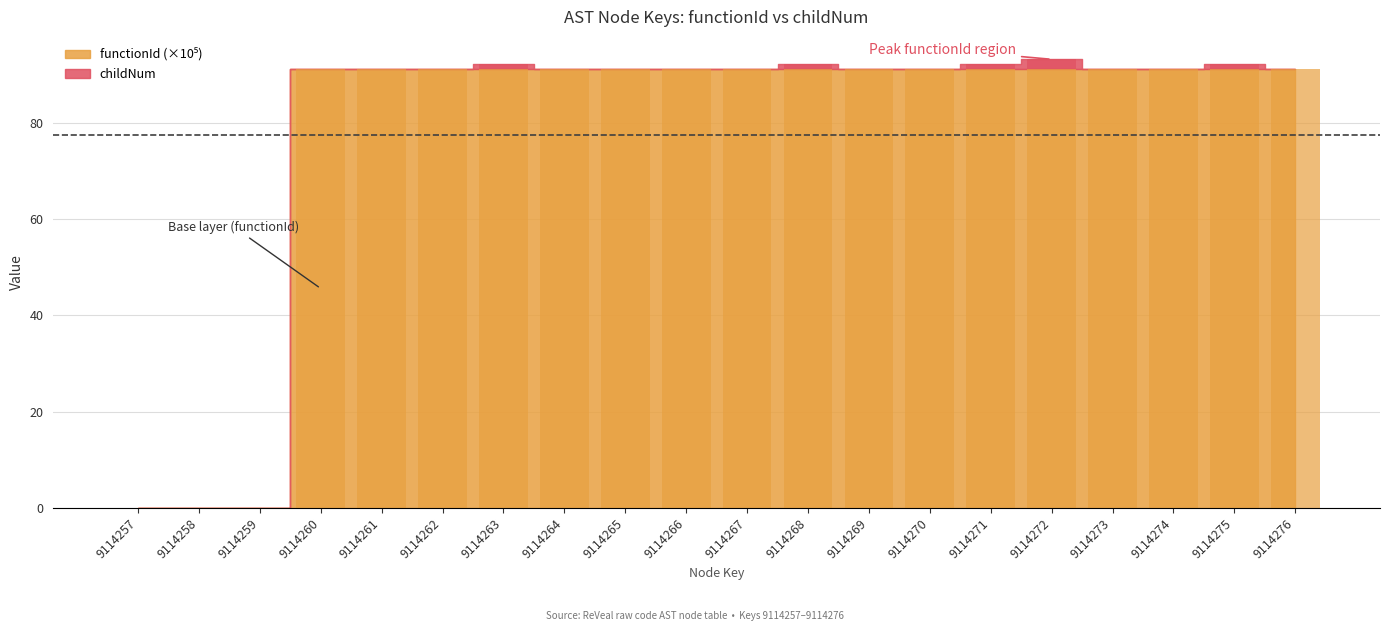

At how many categories does at least one series exceed 59?

17